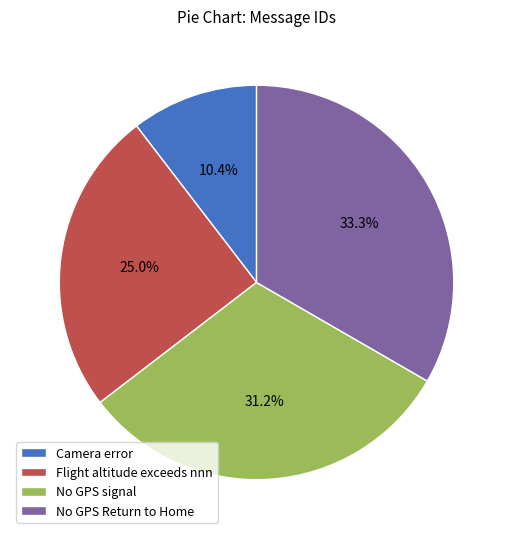

What percentage is NOT represented by Camera error?

89.6%